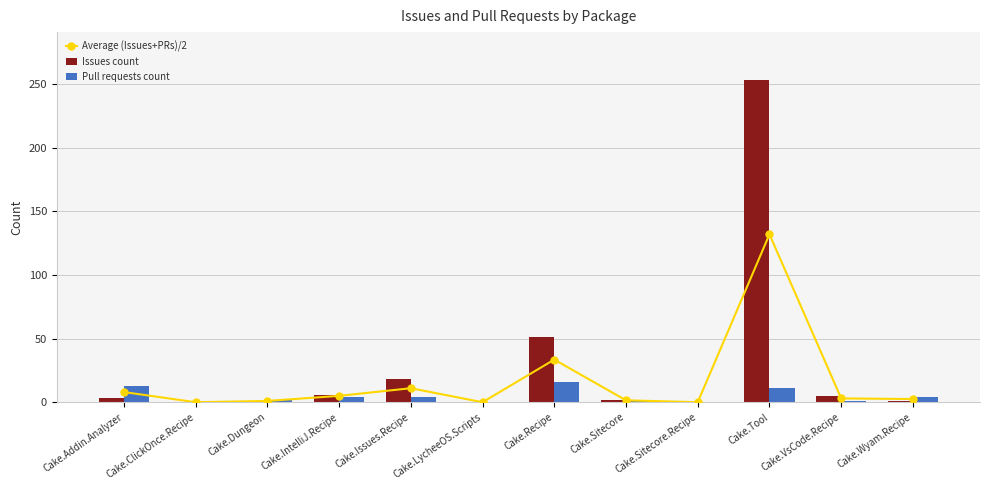

The value of Pull requests count at Cake.VsCode.Recipe is 1.0. True or false?

True